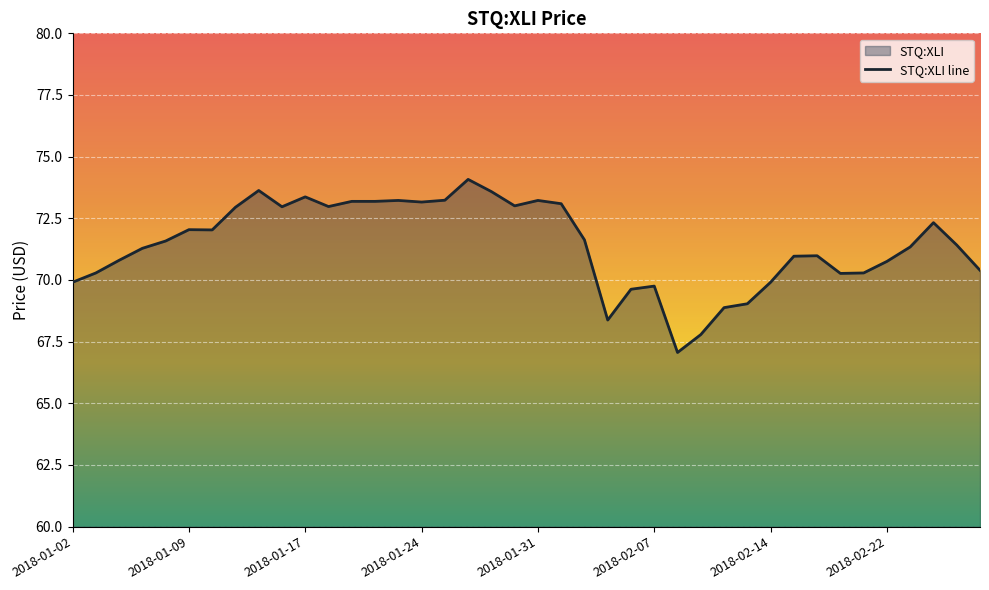

Reading right to left, transcribe all the data shown in this chart.

70.4	71.4	72.3	71.3	70.8	70.3	70.3	71.0	71.0	69.9	69.0	68.9	67.8	67.1	69.8	69.6	68.4	71.6	73.1	73.2	73.0	73.6	74.1	73.2	73.2	73.2	73.2	73.2	73.0	73.4	73.0	73.6	72.9	72.0	72.0	71.6	71.3	70.8	70.3	69.9